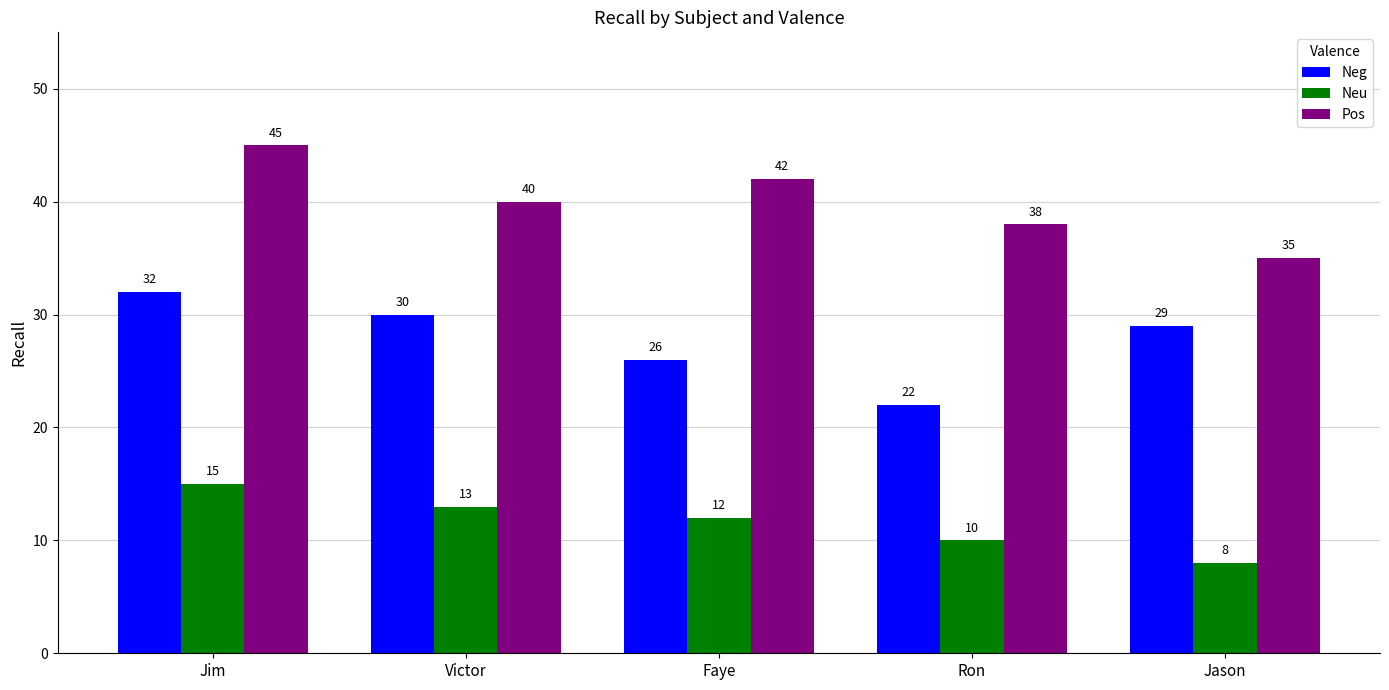

What is the label of the 4th bar from the right?

Victor